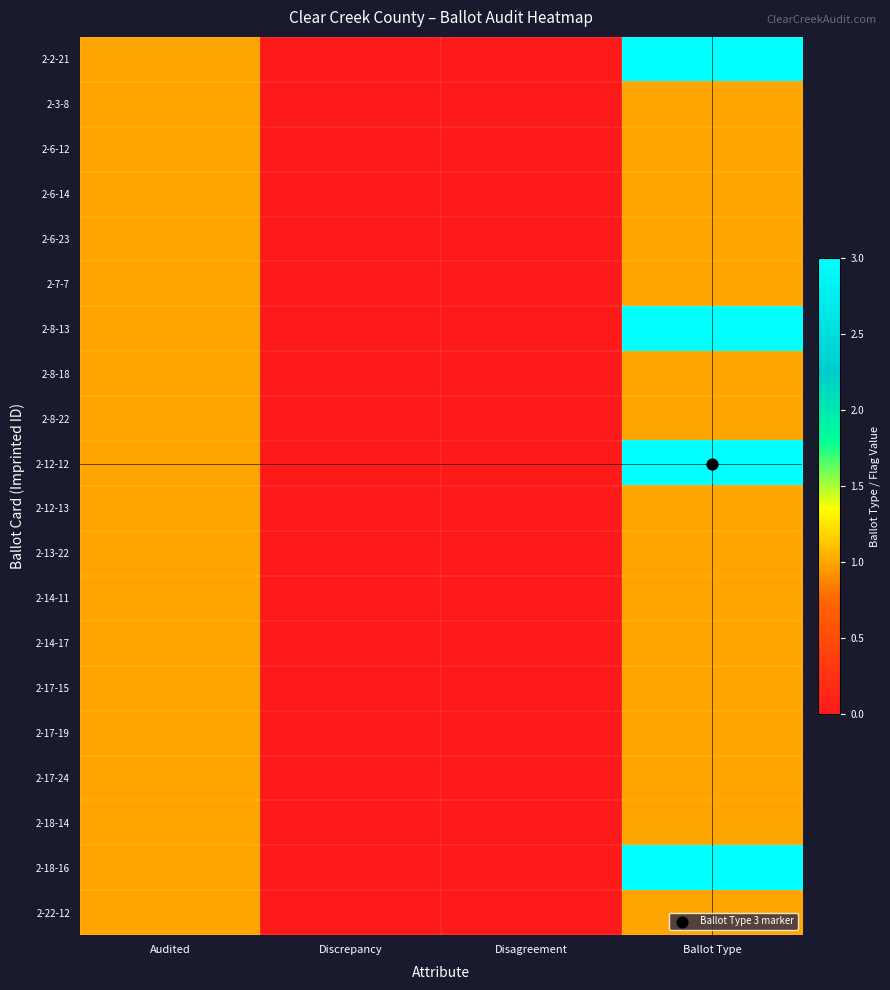

Which series changed the most between Discrepancy and Ballot Type?

2-2-21